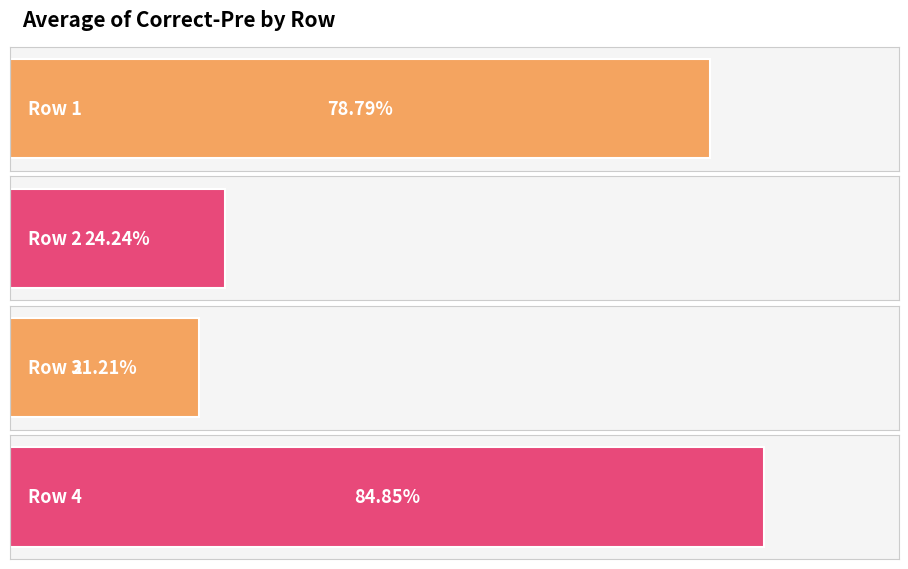

List the labels in order of value, smallest first.

Row 3, Row 2, Row 1, Row 4